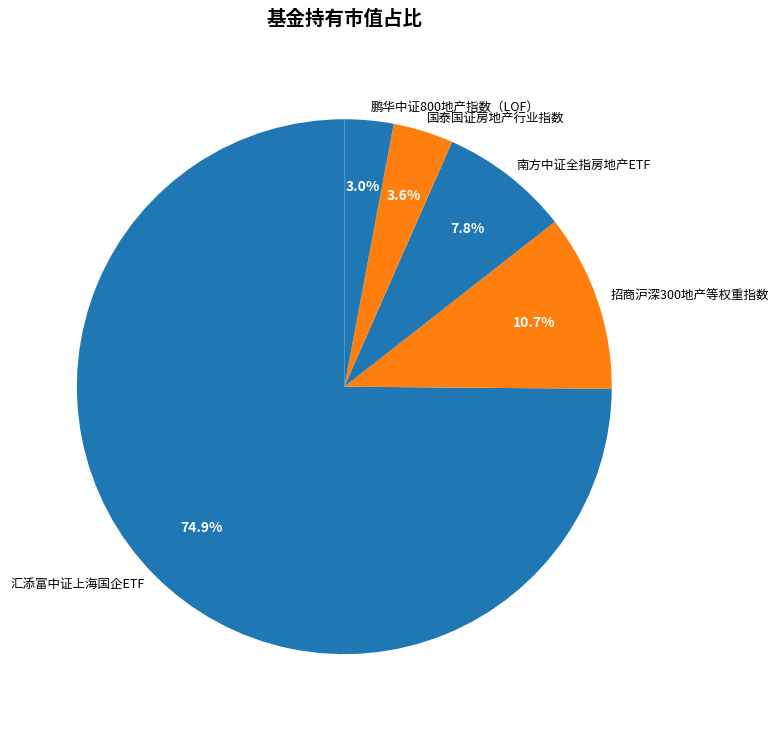

Is there a majority slice in this chart?

Yes